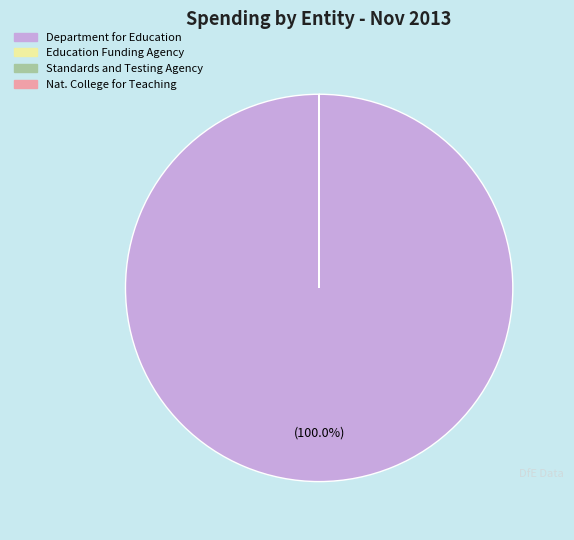

To the nearest percent, what is the average slice percentage?

25%